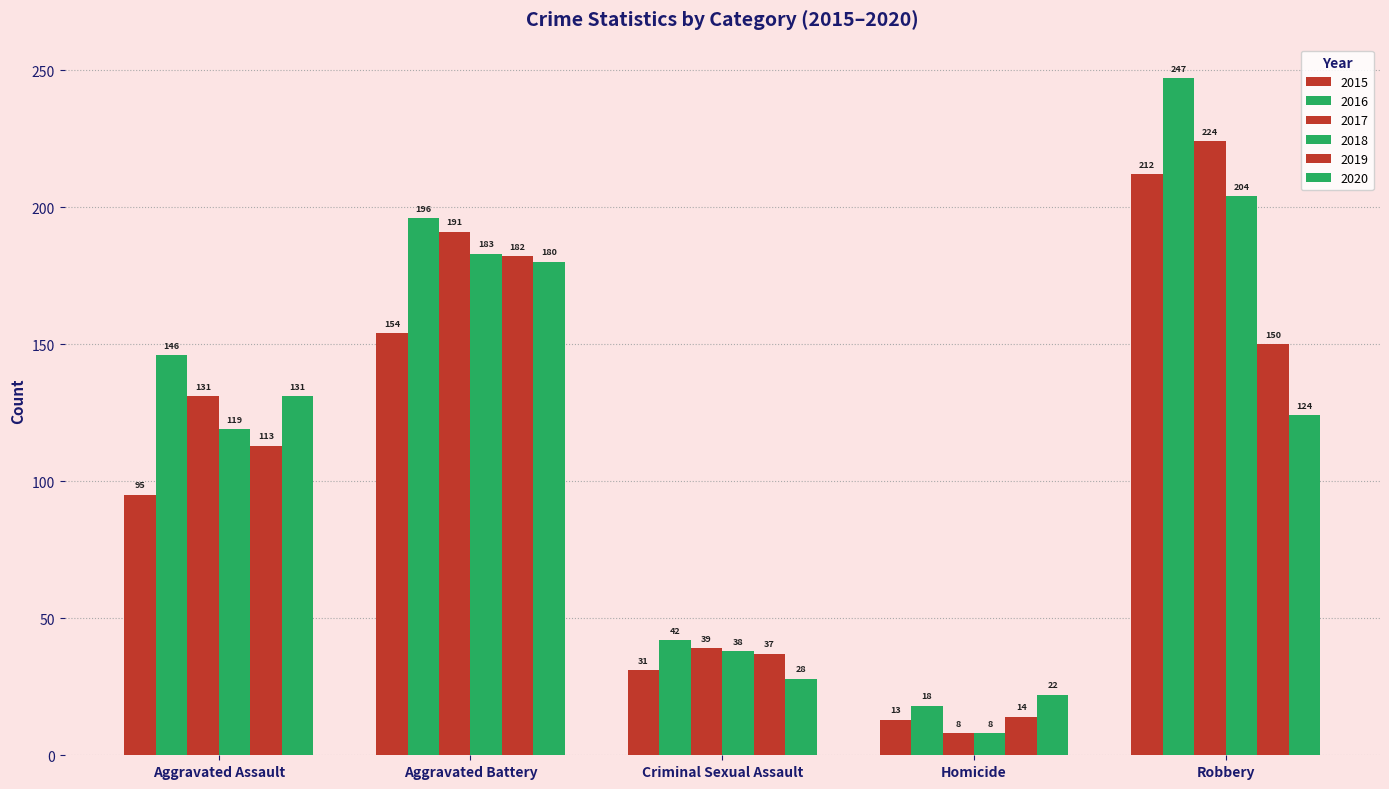

Count the number of data series in this chart.

6